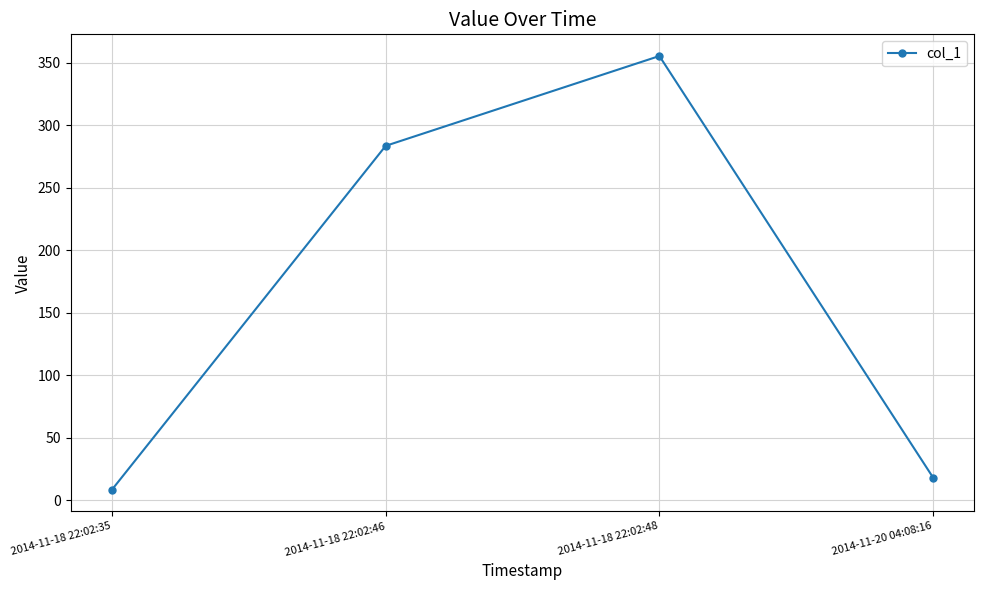

What value does the data have at 2014-11-18 22:02:46?

283.5